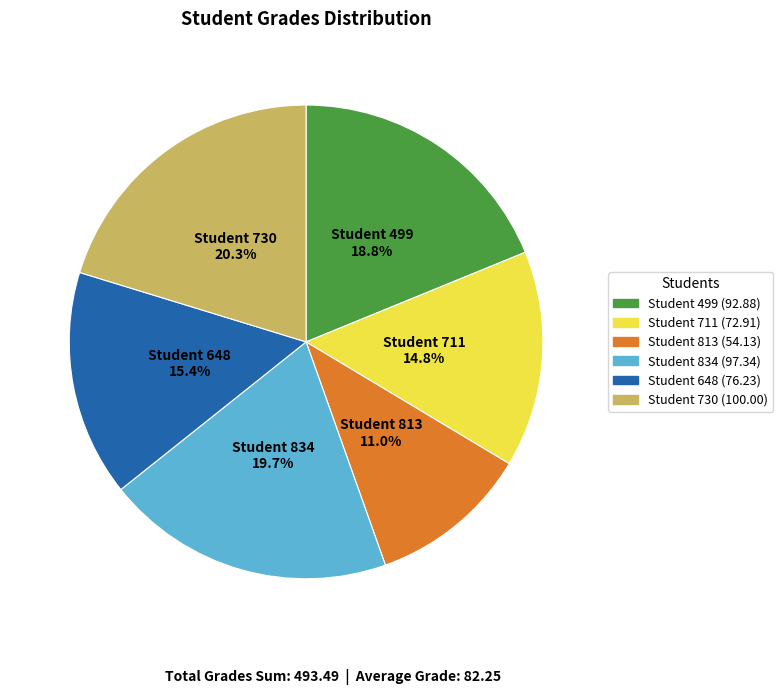

Is it true that Student 730 is 20% of the pie?

True